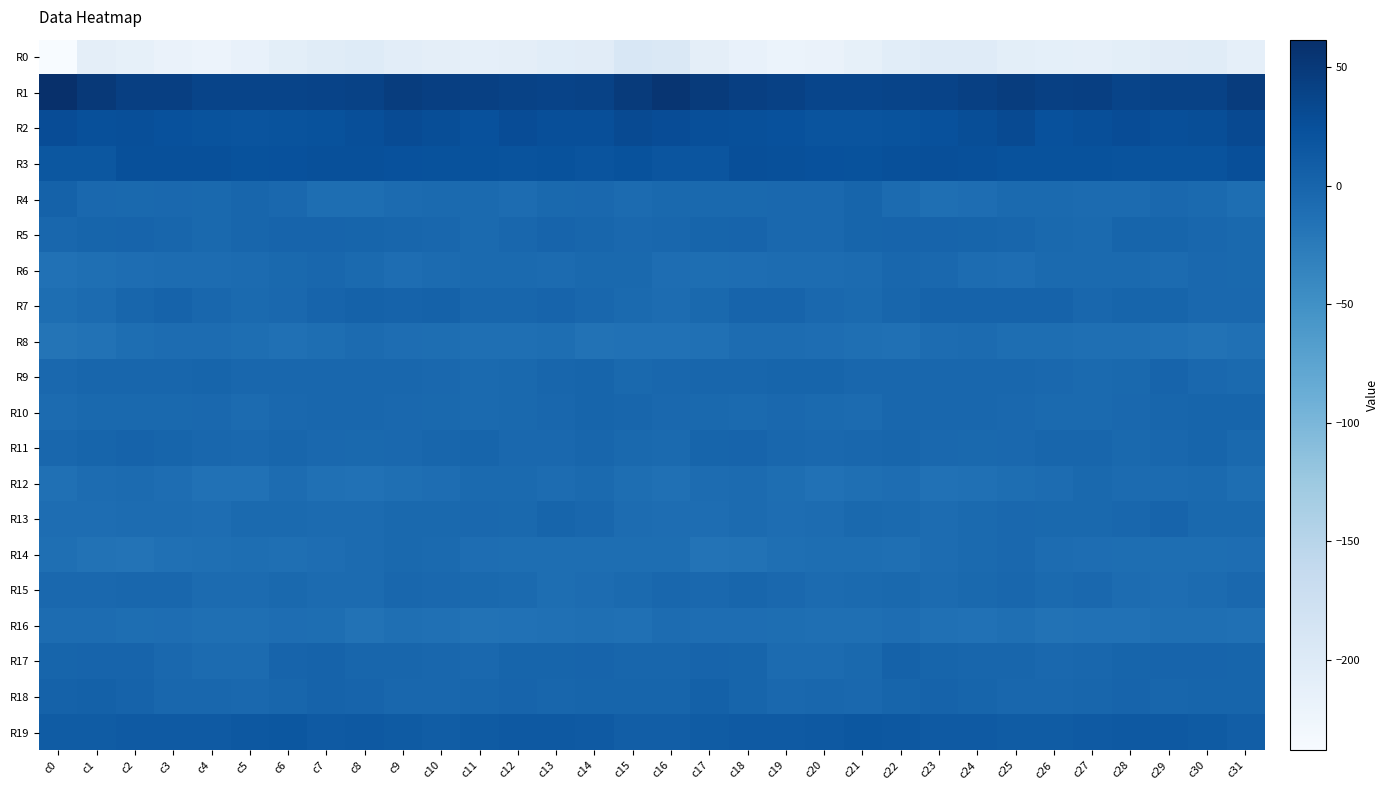

Which category has the lowest value across all series?

c0